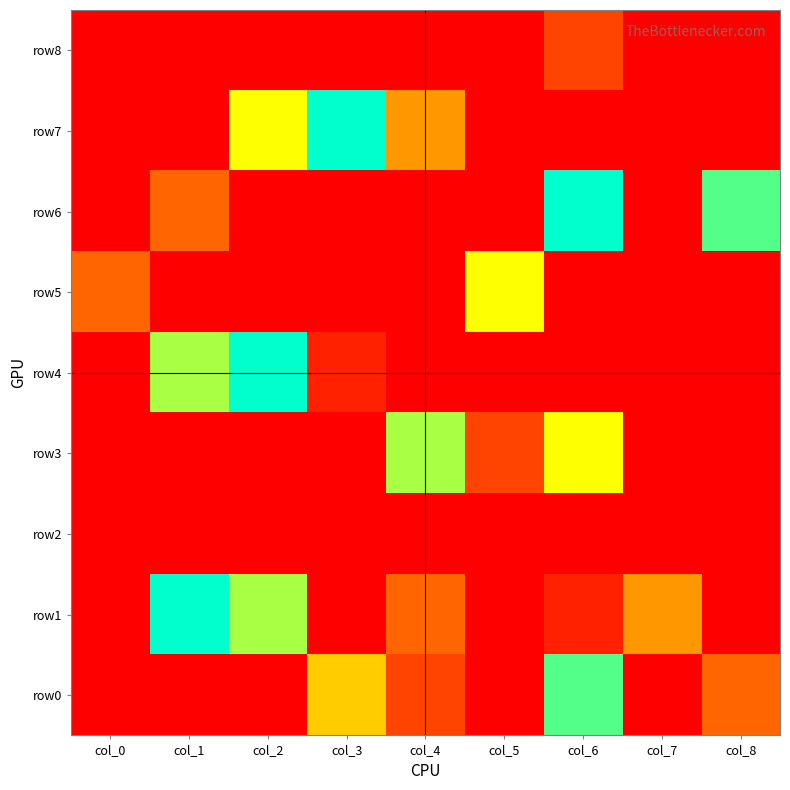

Which series has the largest total across all categories?

row1